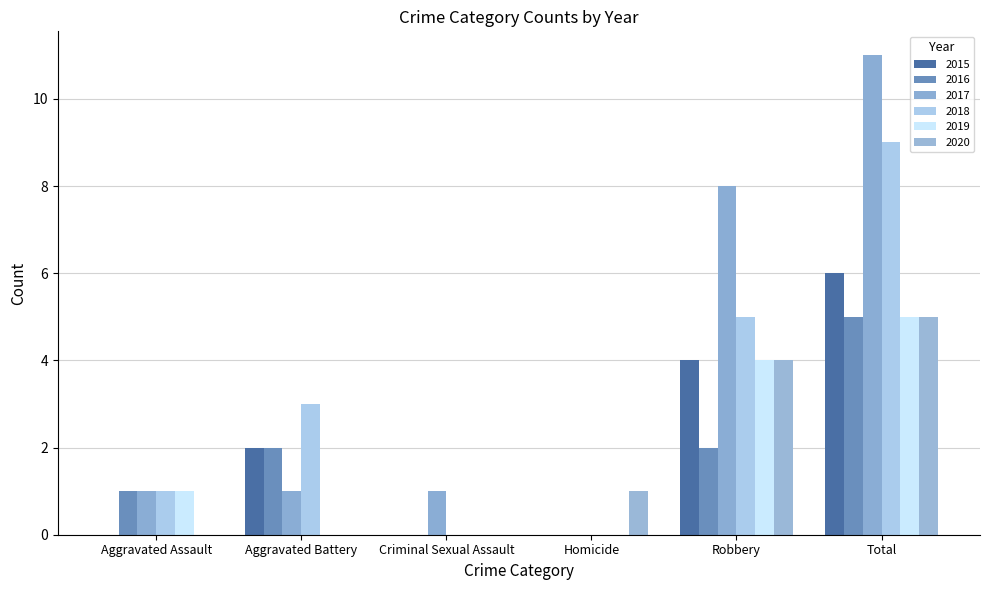

What is the total value across all series at Homicide?

1